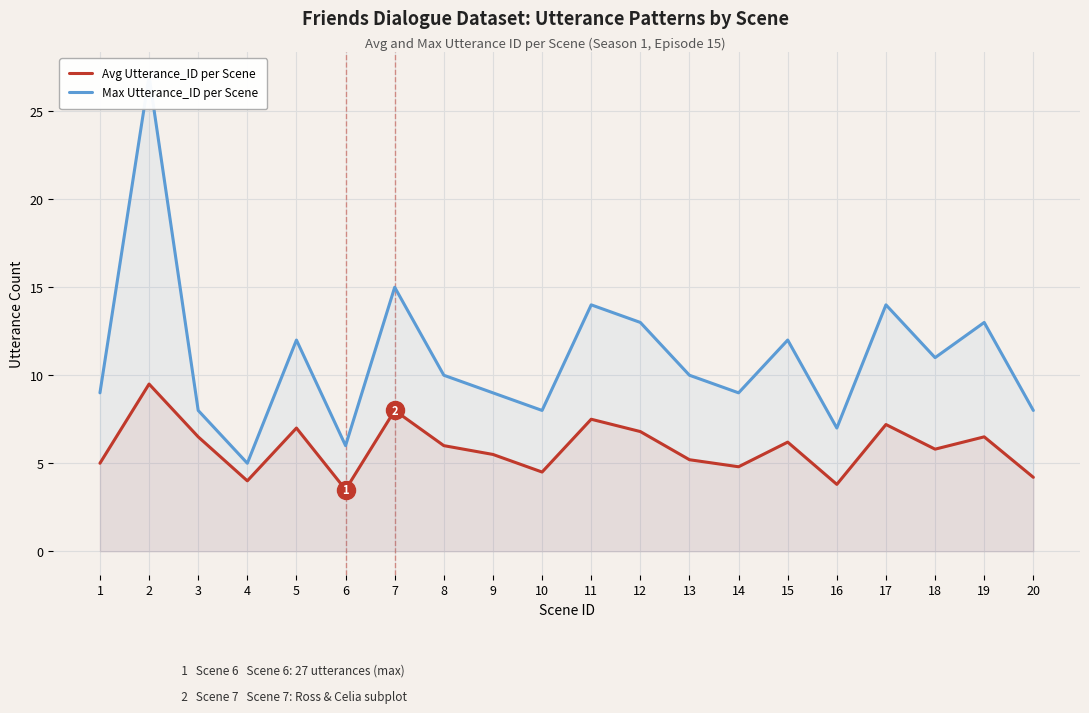

True or false: Avg Utterance_ID per Scene has a value of 3.8 at 15.

False